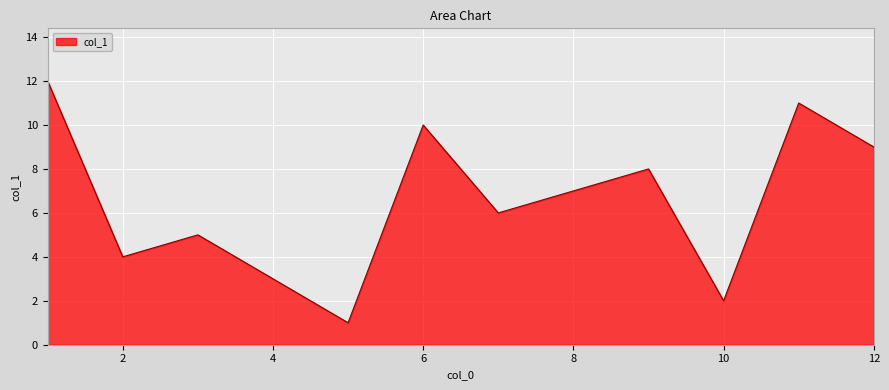

How many lines are shown in the chart?

1